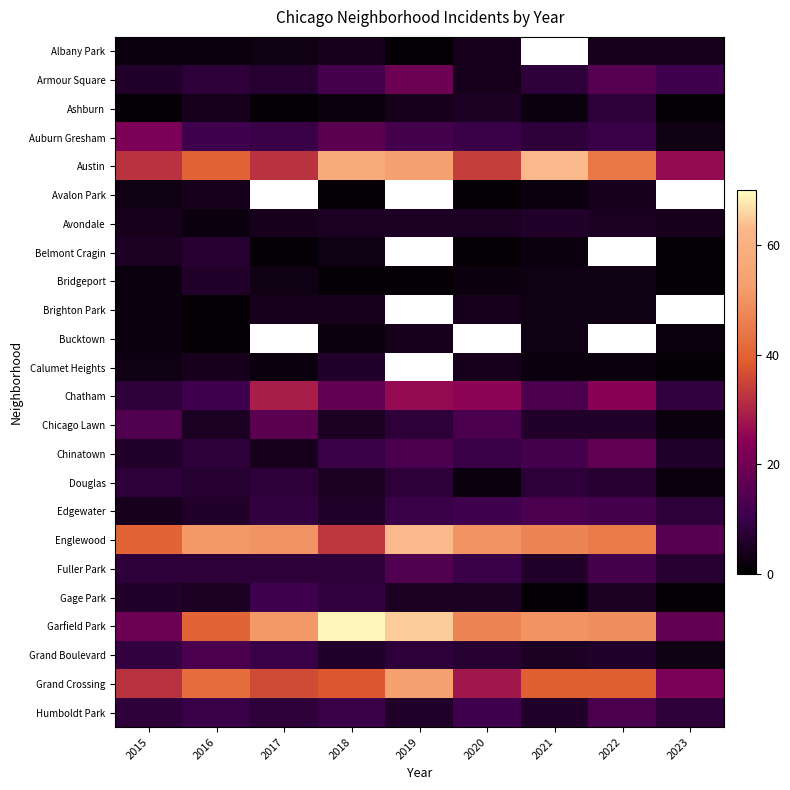

Where does the Douglas series first go above 7?

2015